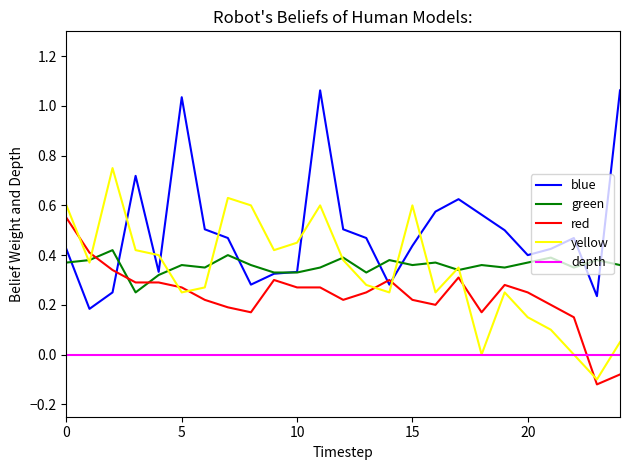

Rank the series by their maximum value, from highest to lowest.

blue, yellow, red, green, depth